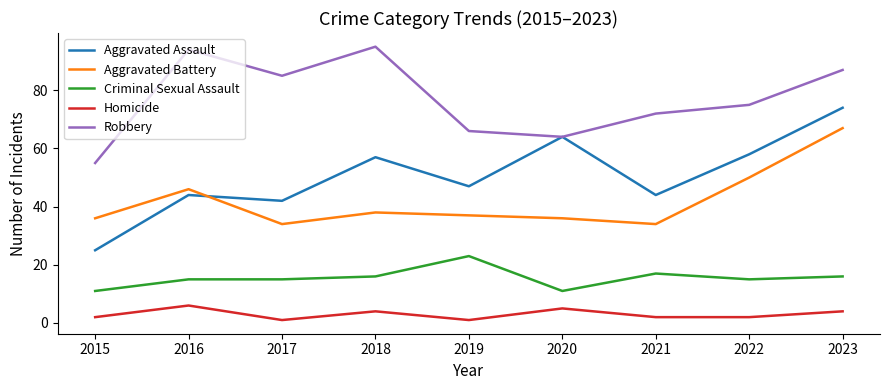

True or false: Aggravated Battery has a value of 22 at 2015.

False